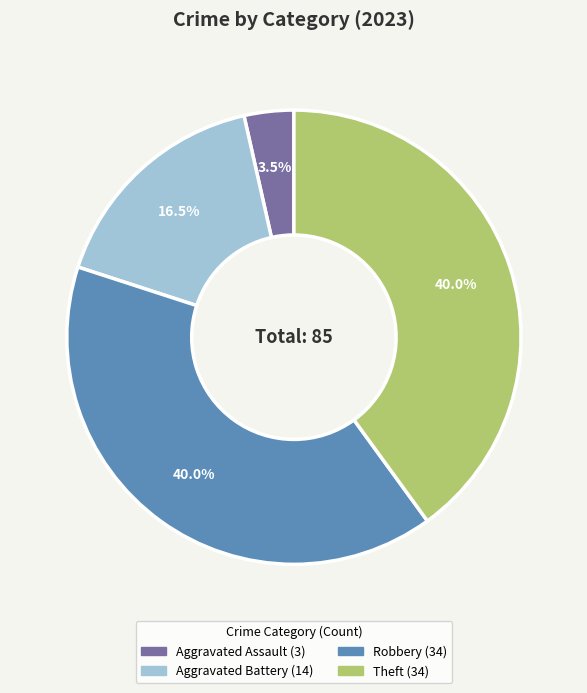

Is there any slice that represents more than half of the pie?

No